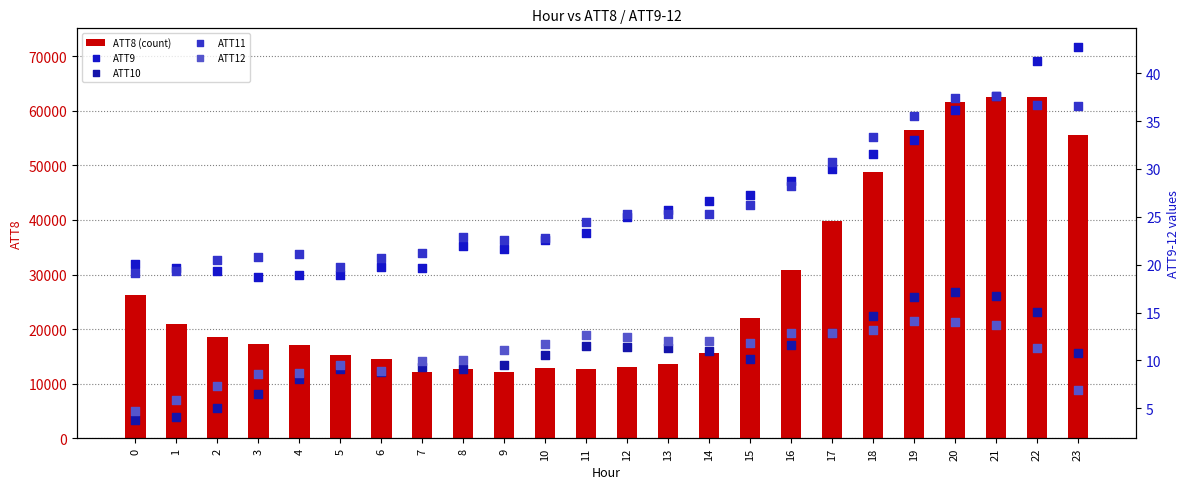

Which series has the largest total across all categories?

ATT8 (count)